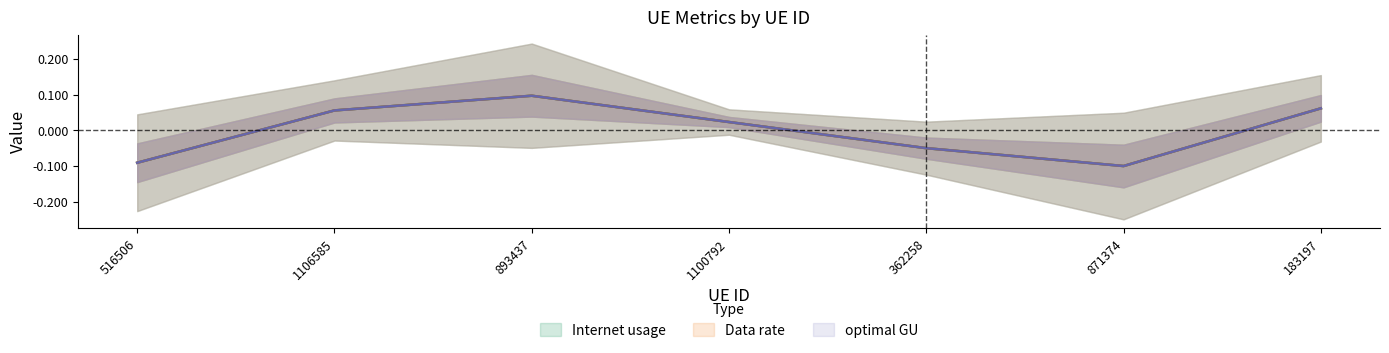

How many data points in Data rate are less than 0?

3